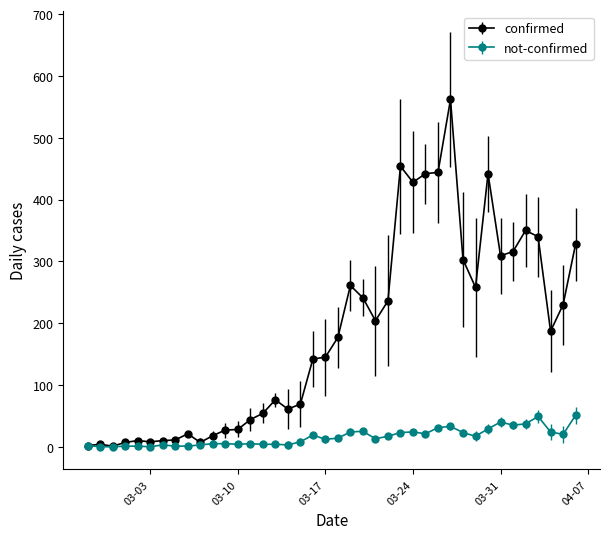

What is the maximum value shown in the chart?

562